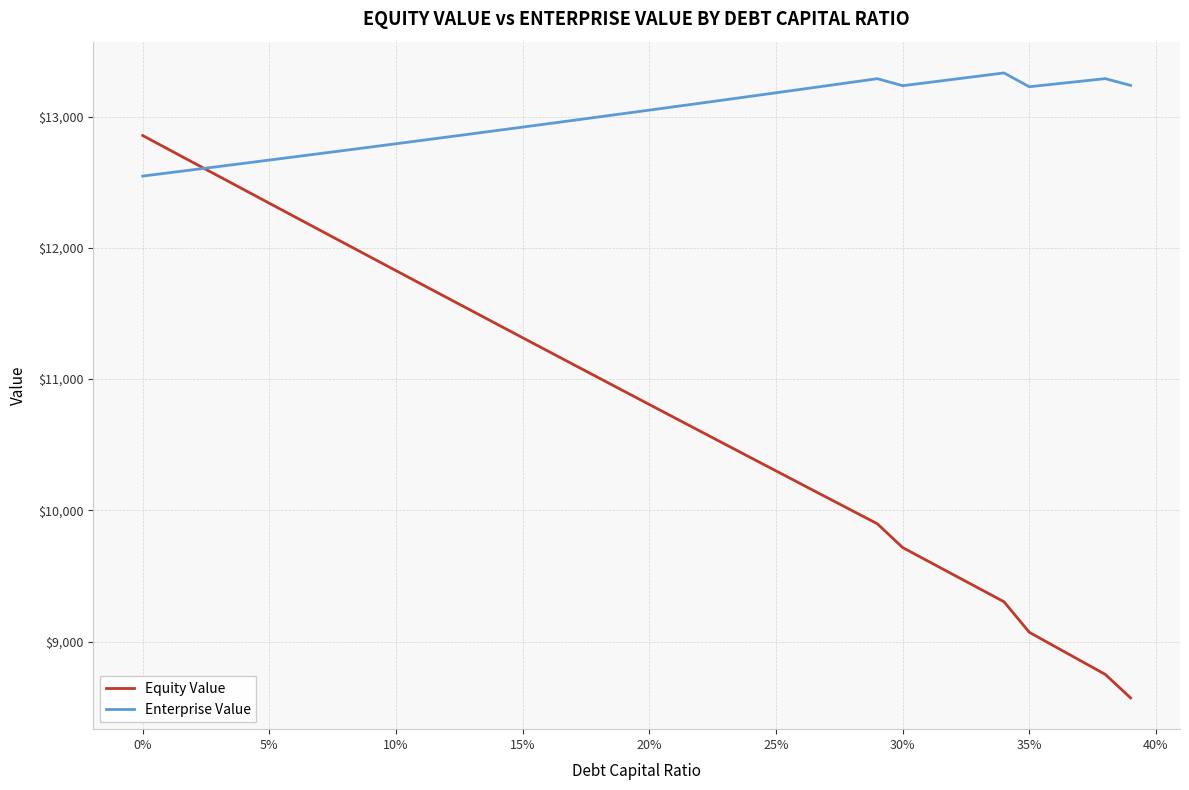

Which series ends up on top after the final intersection of Equity Value and Enterprise Value?

Enterprise Value